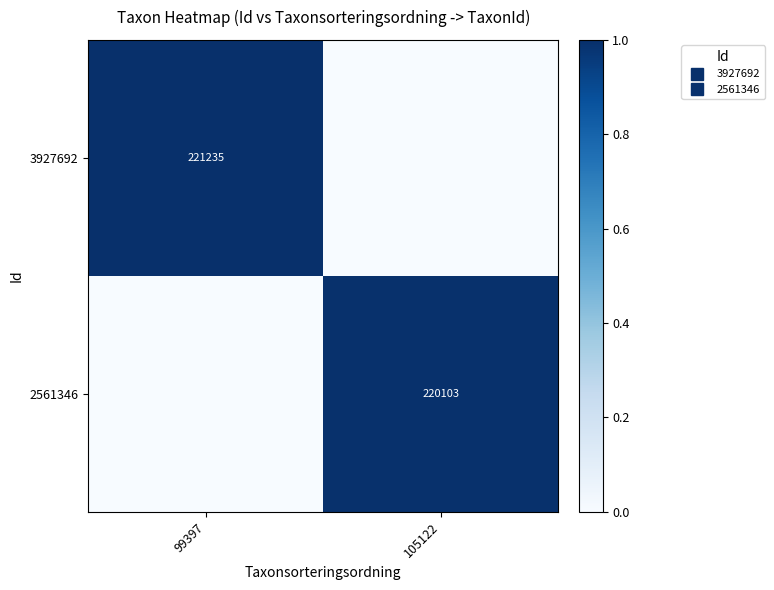

At 99397, list the series in order from smallest to largest.

2561346, 3927692